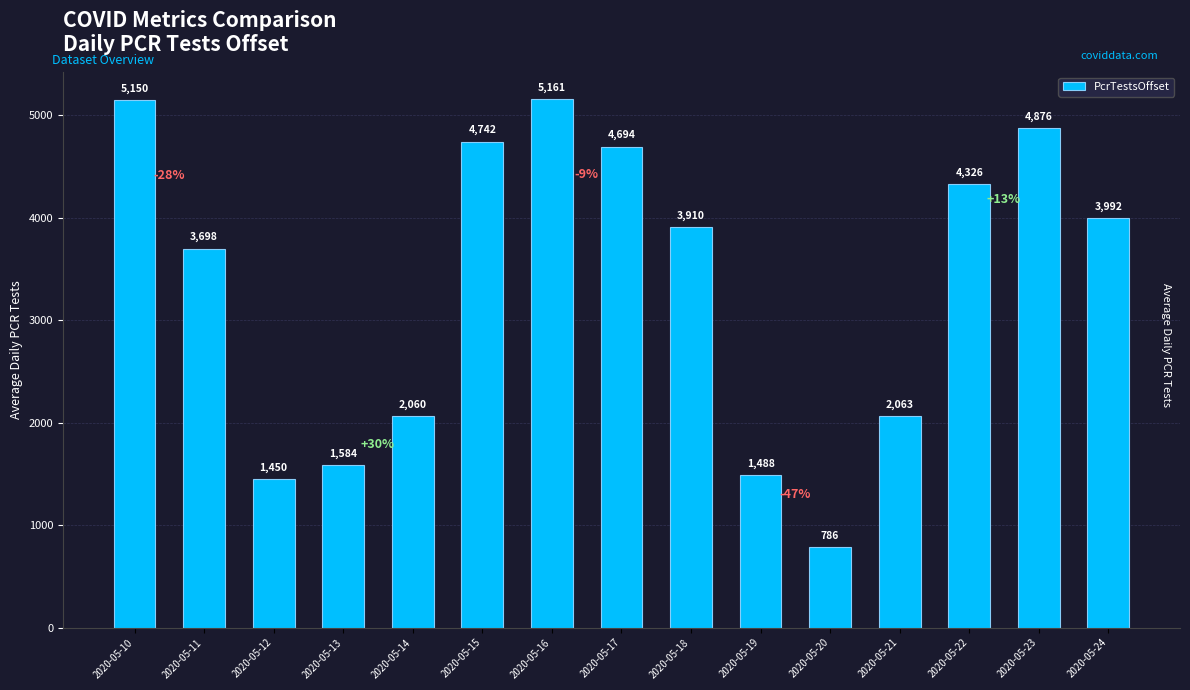

List the labels in order of value, smallest first.

2020-05-20, 2020-05-12, 2020-05-19, 2020-05-13, 2020-05-14, 2020-05-21, 2020-05-11, 2020-05-18, 2020-05-24, 2020-05-22, 2020-05-17, 2020-05-15, 2020-05-23, 2020-05-10, 2020-05-16